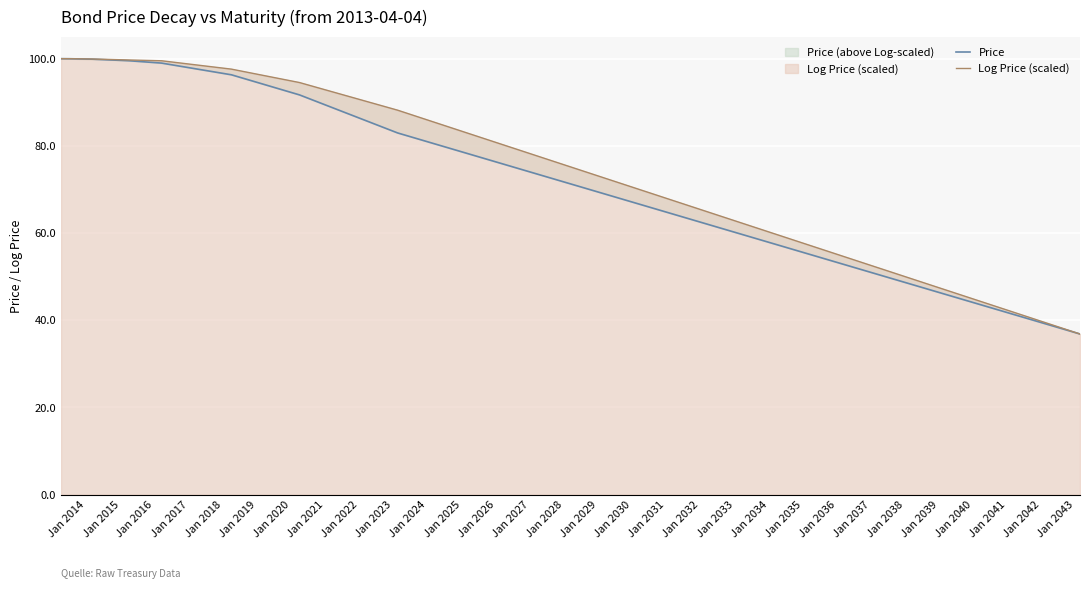

Between Jan 2021 and Jan 2016, which is larger?

Jan 2016